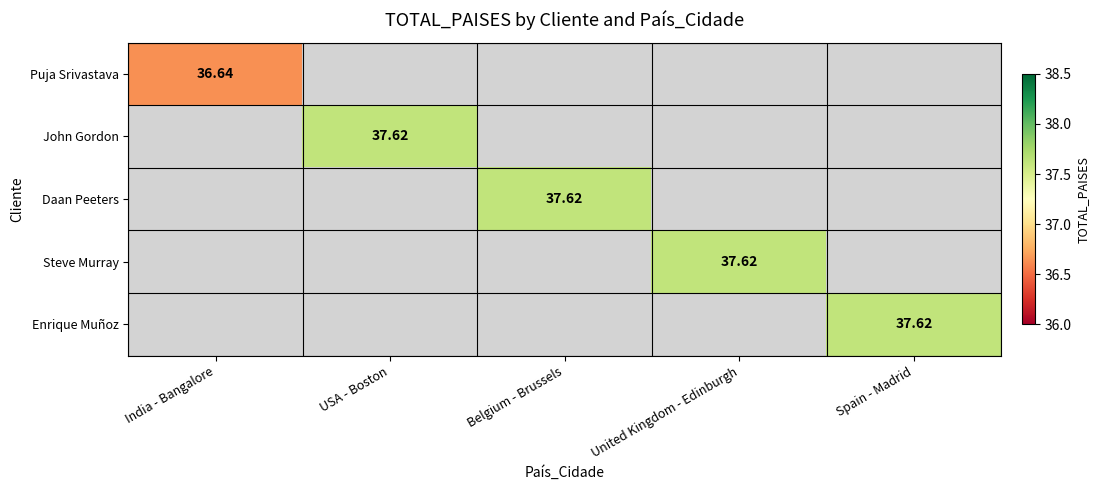

How many values in the Daan Peeters series exceed 37?

1